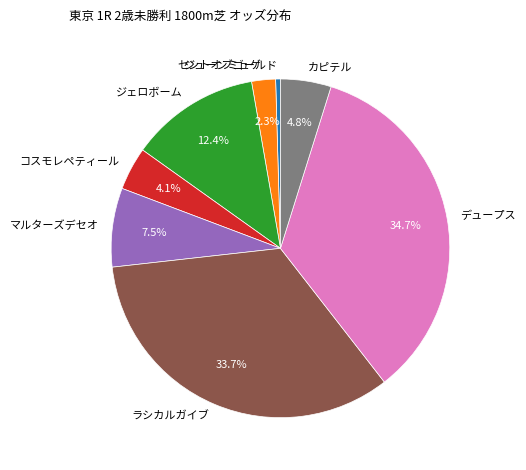

How much of the chart is everything except ジェロボーム?

87.6%